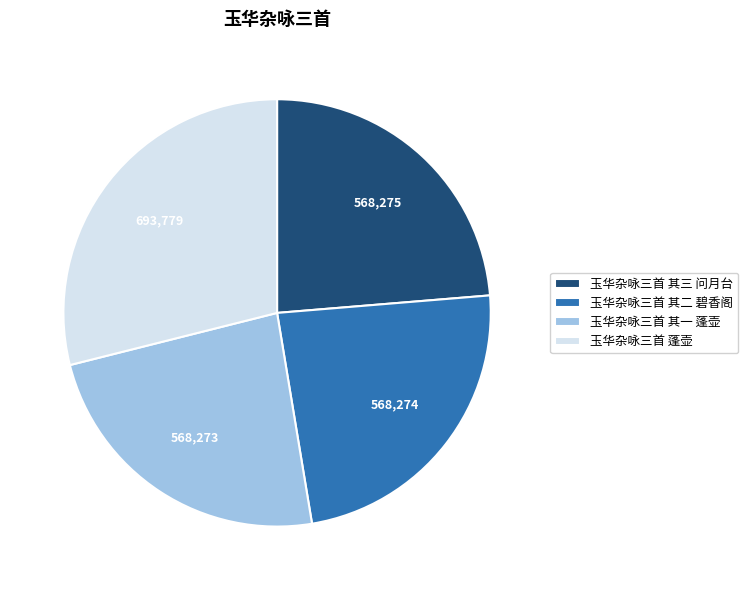

How many segments does this pie chart have?

4